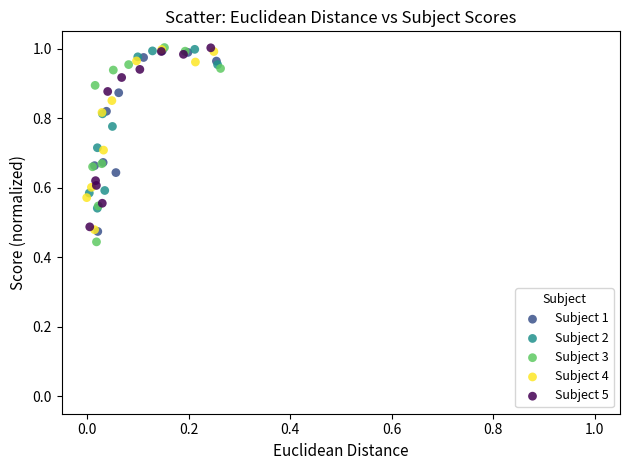

Which series contains the lowest Y value?

Subject 3